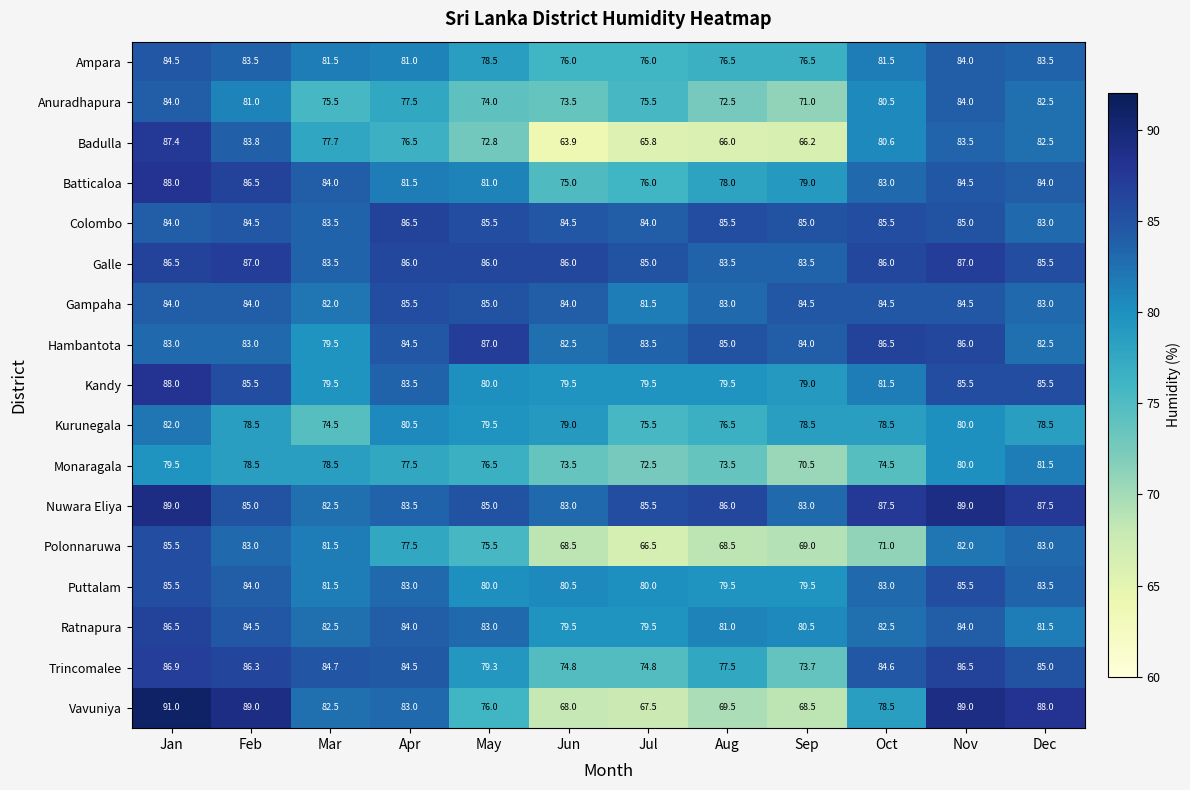

The value of Kurunegala at Sep is 78.5. True or false?

True